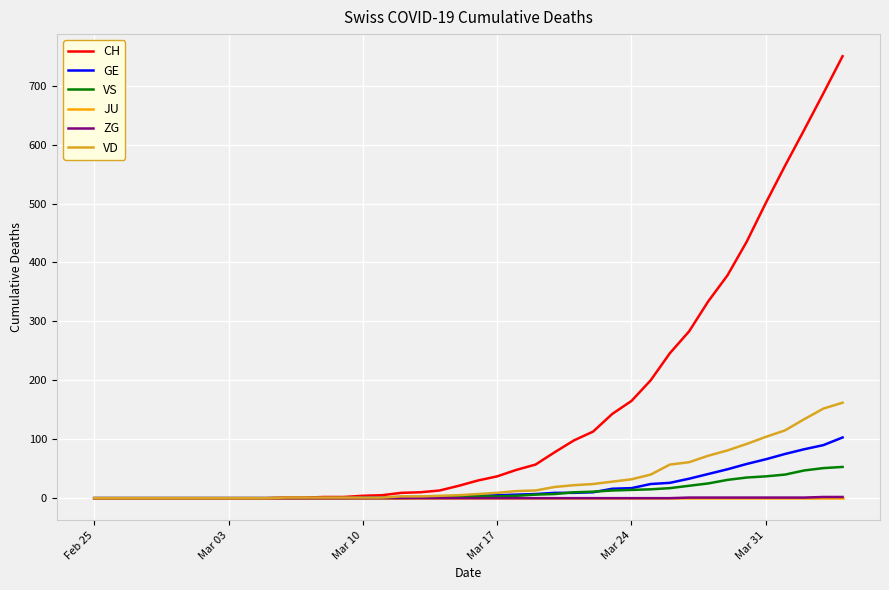

Which series has the largest total across all categories?

CH